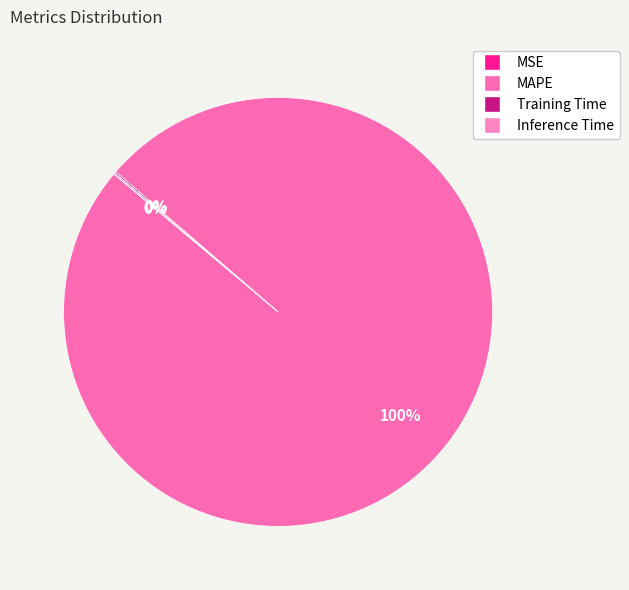

What percentage is the MAPE slice, to the nearest percent?

100%